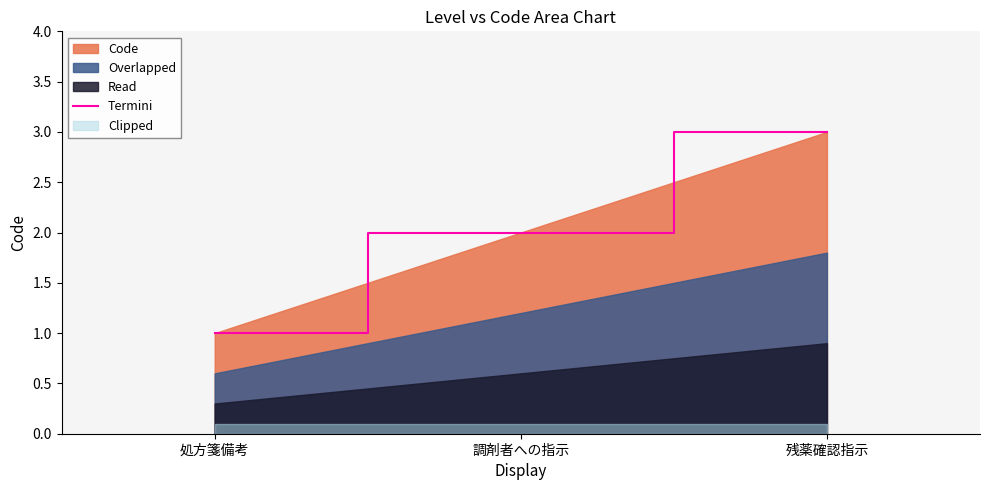

Reading right to left, what are all the values shown in this chart?

残薬確認指示=3	調剤者への指示=2	処方箋備考=1